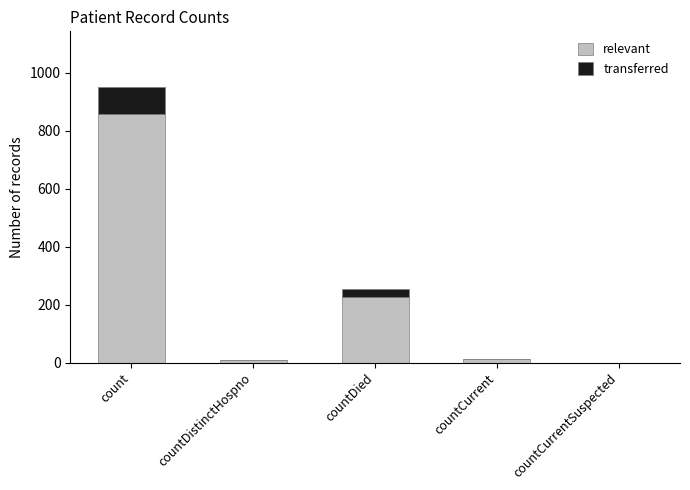

How many categories are shown in the chart?

5